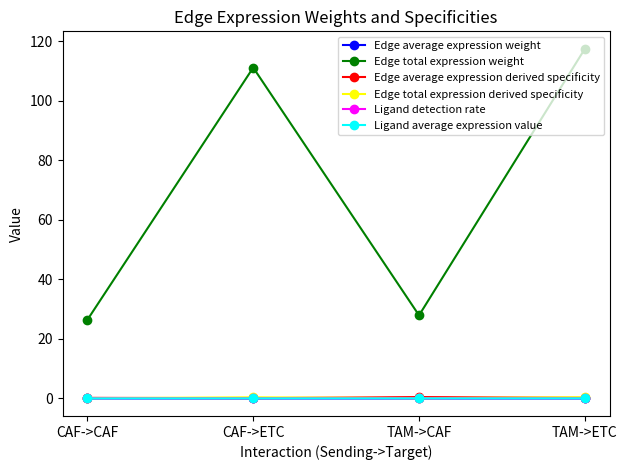

What position from the left is TAM->ETC?

4